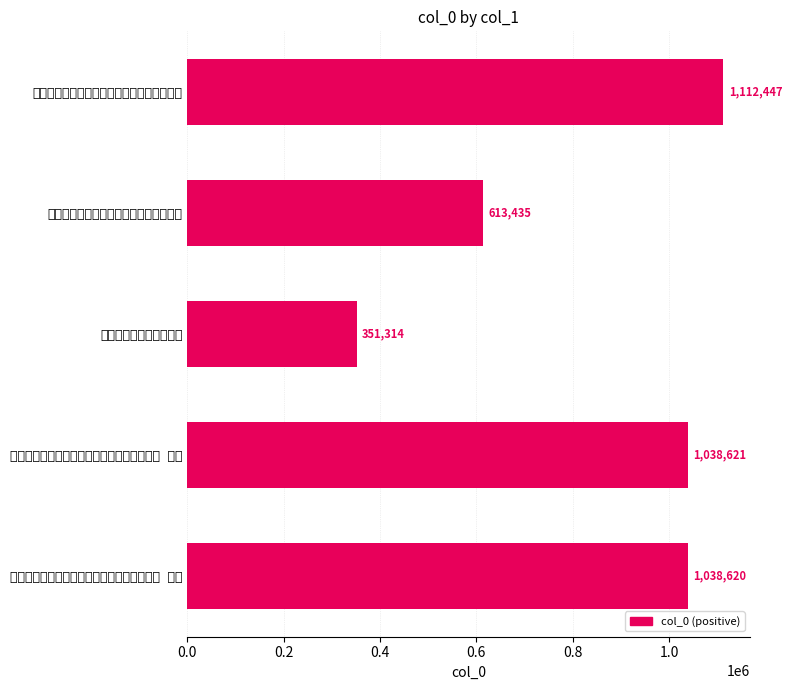

List the labels in order of value, largest first.

近自钟山采松花和汤甚美送汤一罂呈仲文学士, 近自钟山采松花和汤甚美送汤一罂呈仲文学士 其二, 近自钟山采松花和汤甚美送汤一罂呈仲文学士 其一, 羽甫兄采松花和茯苓作饼饵见贻诗以酬答, 近自钟山采松花和汤甚美